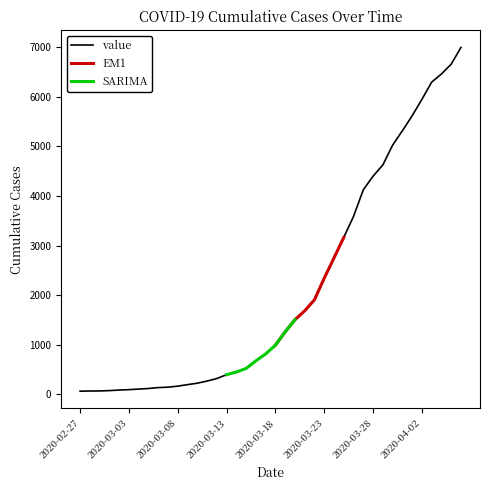

Which has a higher value, 2020-04-02 or 2020-03-10?

2020-04-02